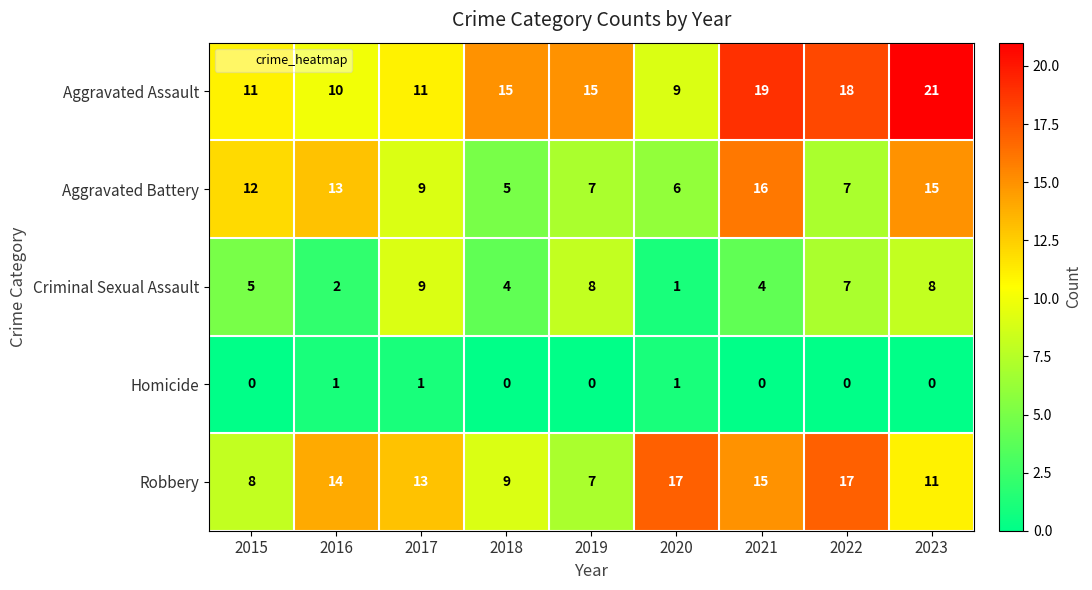

How many categories are shown in the chart?

9